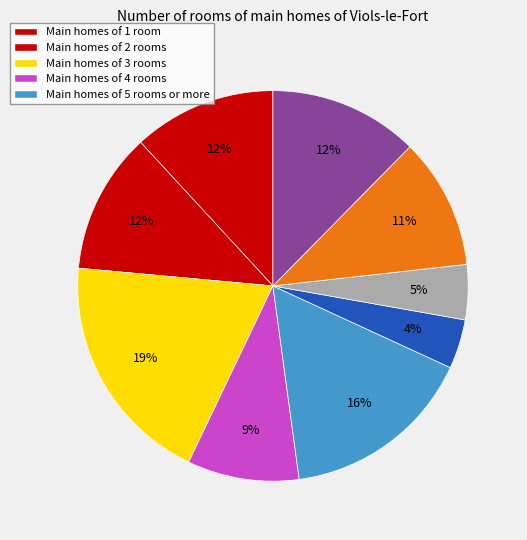

Count the number of slices in the pie.

9